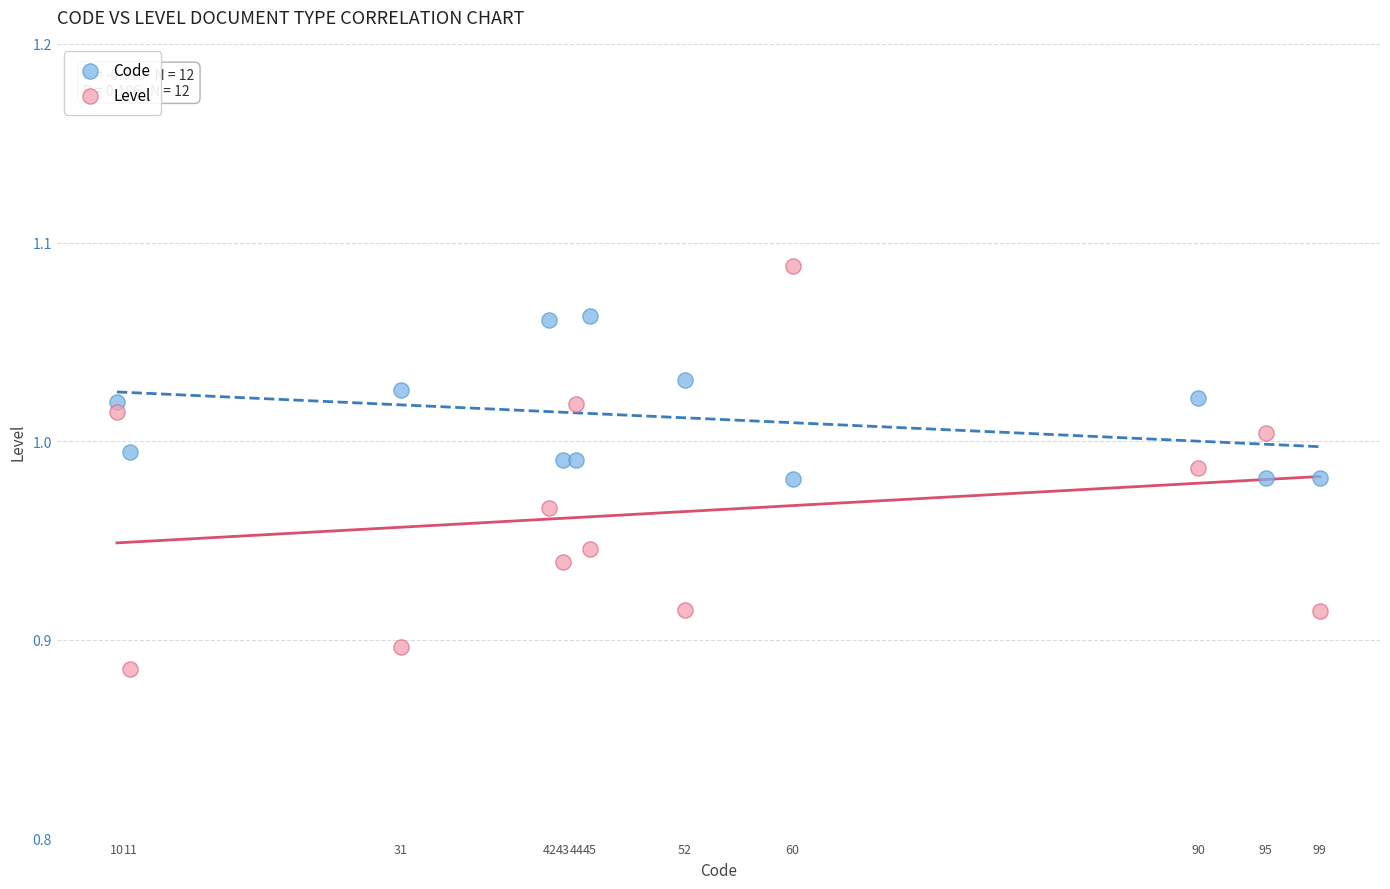

Which series contains the lowest Y value?

Level